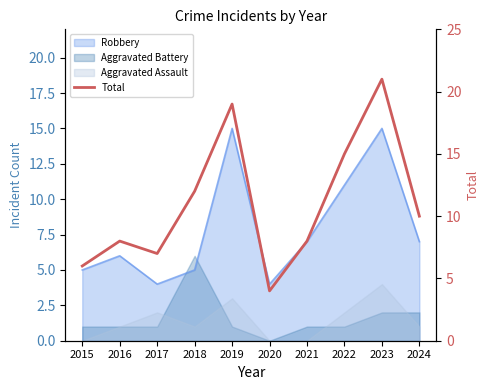

List the labels in order of value, largest first.

2023, 2019, 2022, 2018, 2024, 2016, 2021, 2017, 2015, 2020